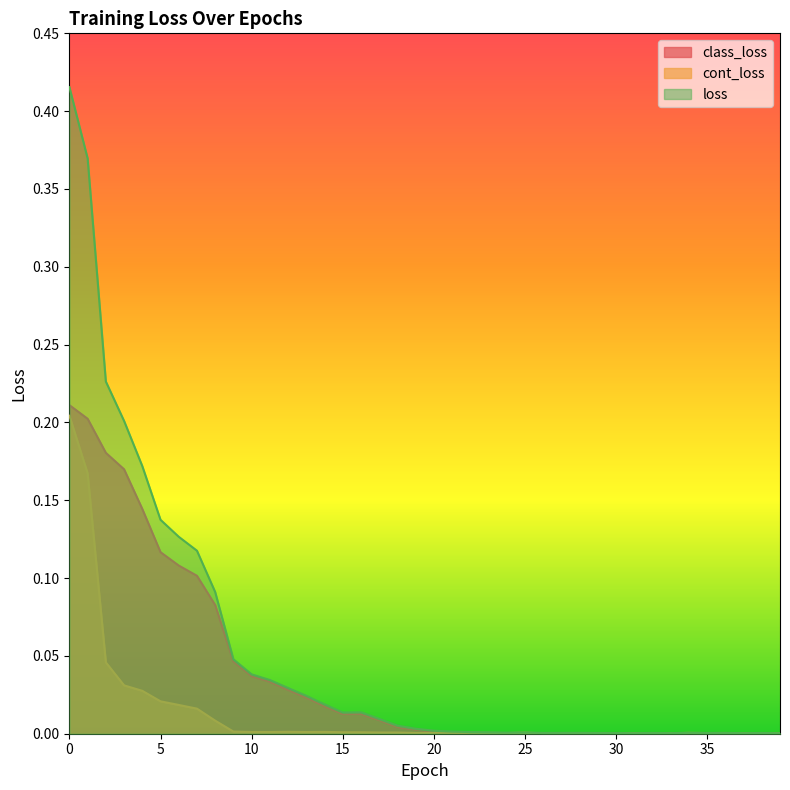

Is it true that cont_loss equals 0.0 at 16?

False